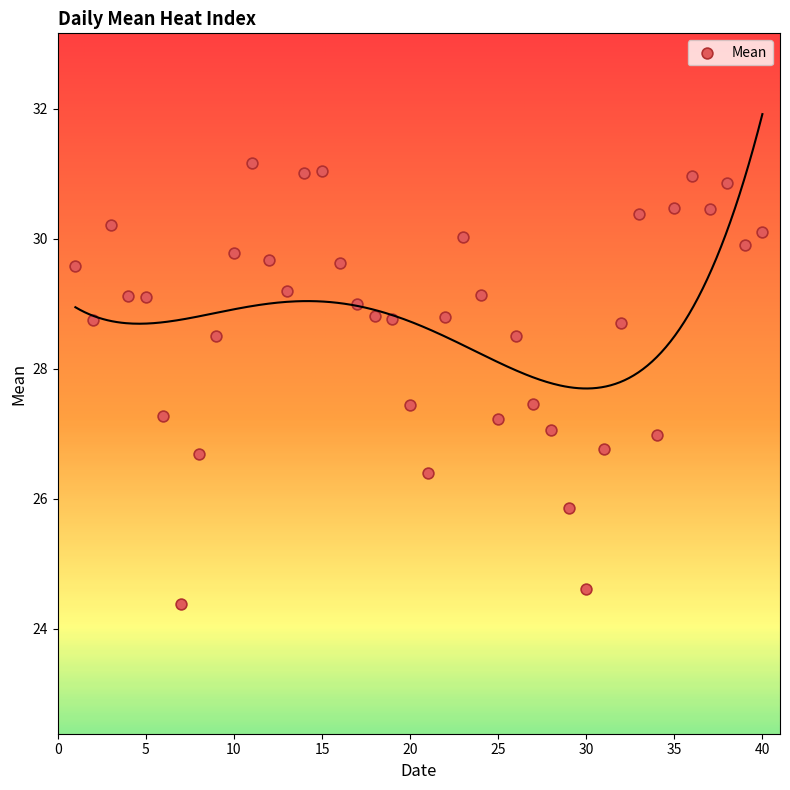

What is the range of Y values (max minus min)?

6.8